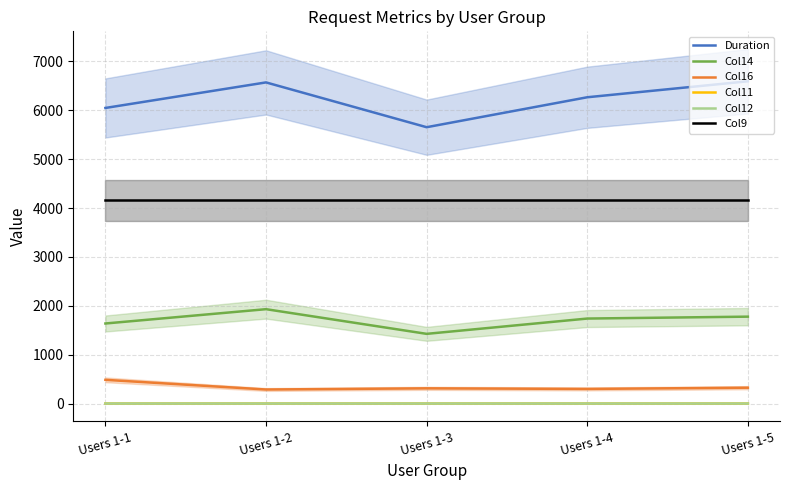

At which category is the sum across all series the highest?

Users 1-2